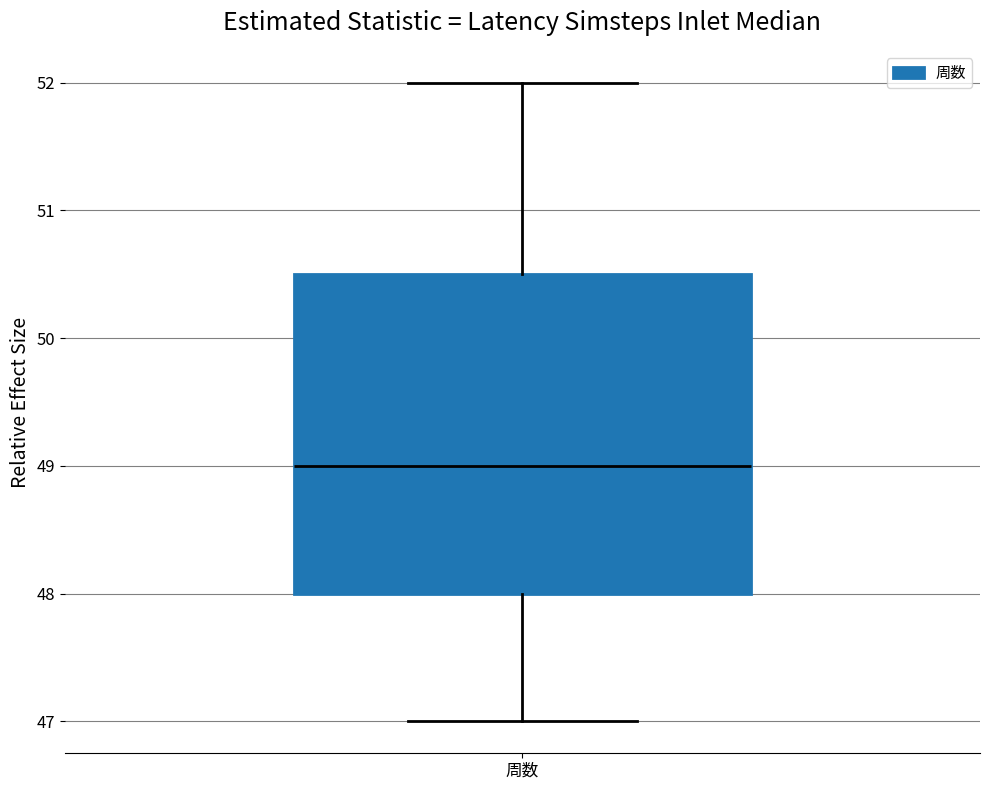

Transcribe this box plot: give where the median line is, the range the box spans, and where the two whiskers end, as read against the y-axis. The values are not printed on the chart, so give them approximately, as read against the axis.

median 49.0, box 48.0 to 50.5, whiskers 47.0 to 52.0